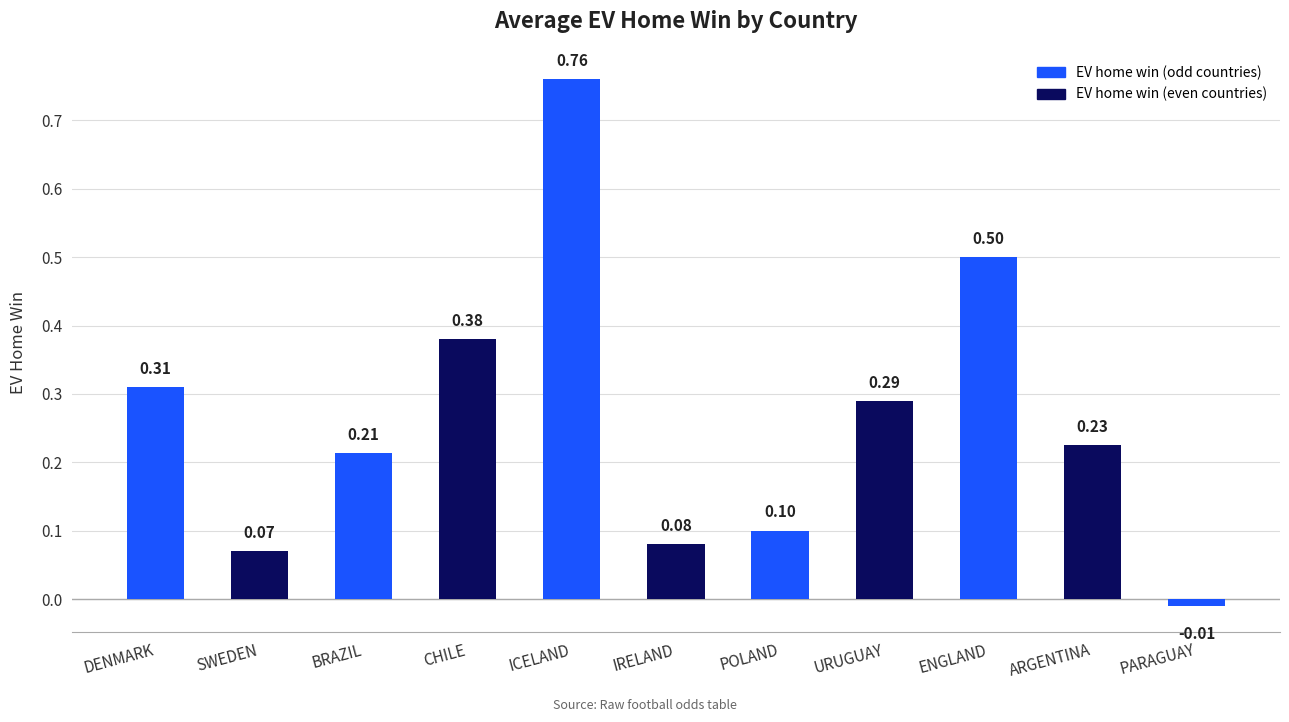

List the labels in order of value, smallest first.

PARAGUAY, SWEDEN, IRELAND, POLAND, BRAZIL, ARGENTINA, URUGUAY, DENMARK, CHILE, ENGLAND, ICELAND